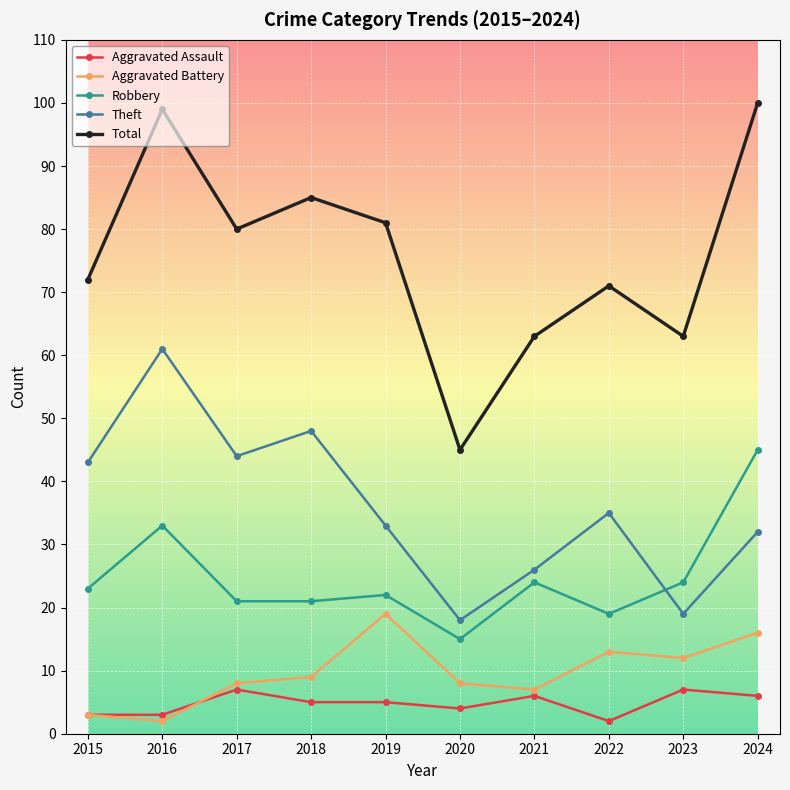

True or false: Aggravated Assault has a value of 2 at 2017.

False